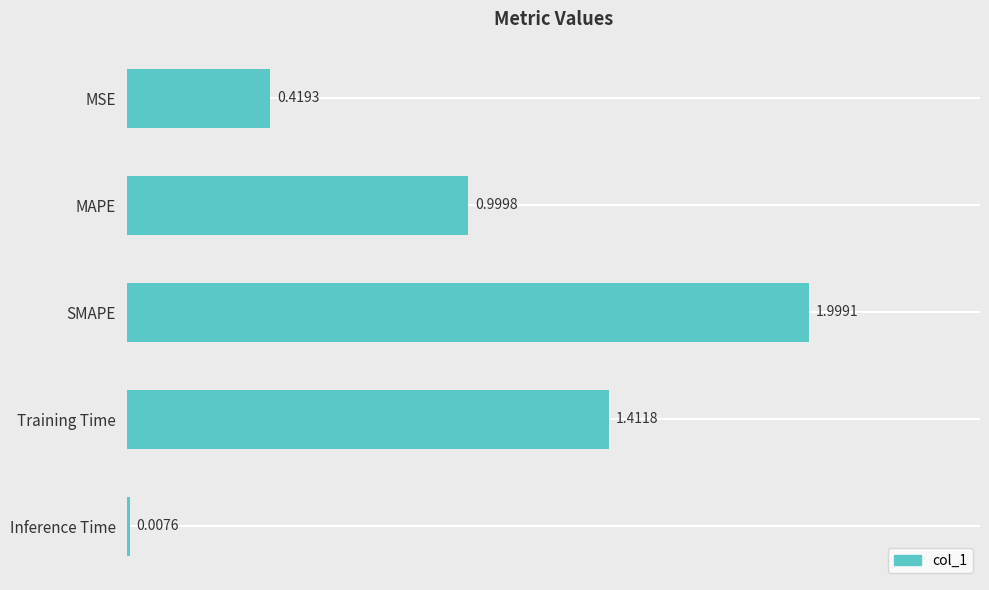

Rank the categories by value from lowest to highest.

Inference Time, MSE, MAPE, Training Time, SMAPE